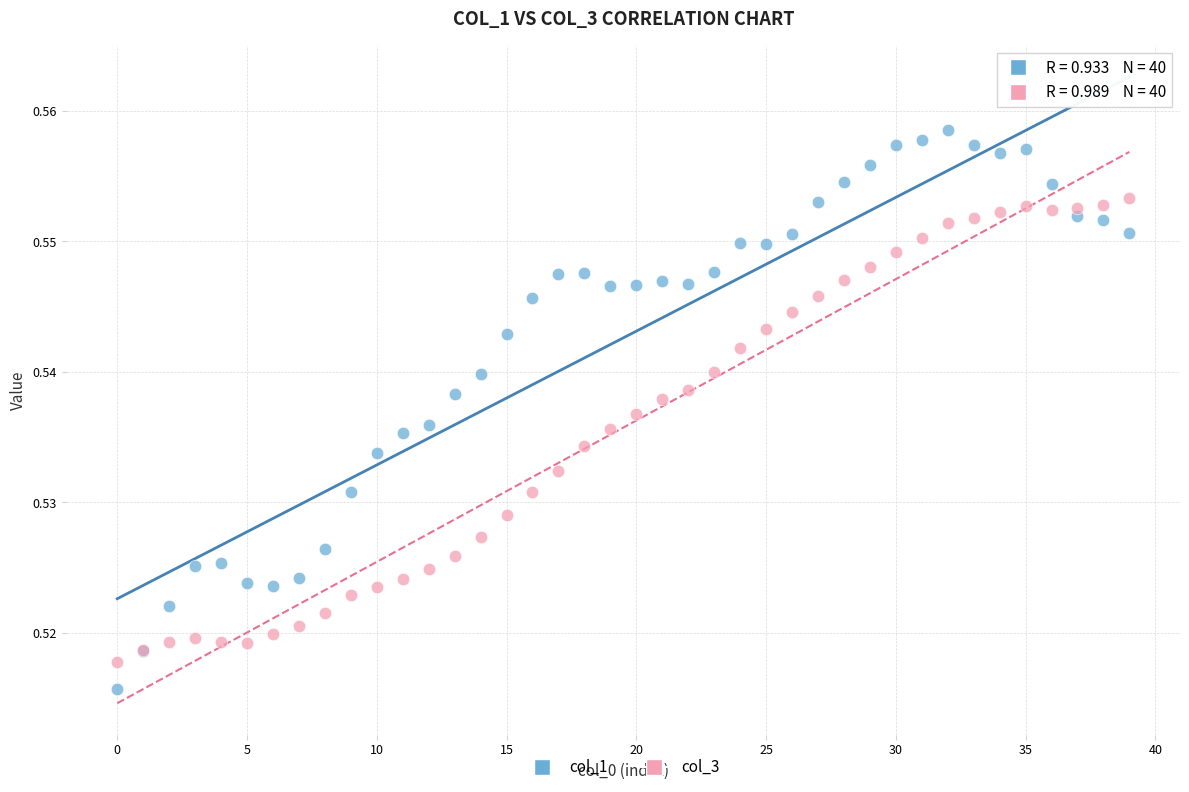

Which series reaches the maximum Y coordinate?

col_1